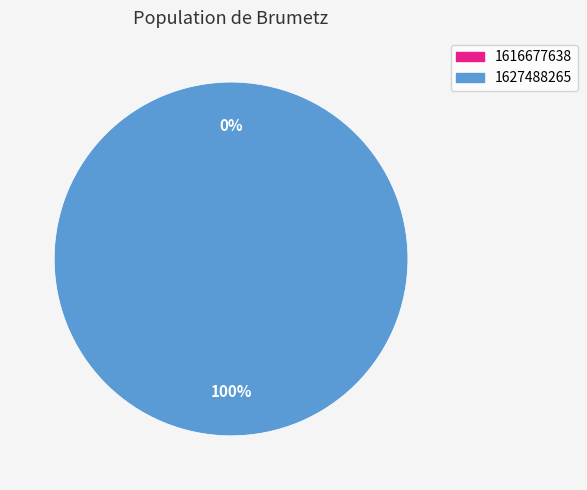

Is it true that 1616677638 is 13% of the pie?

False